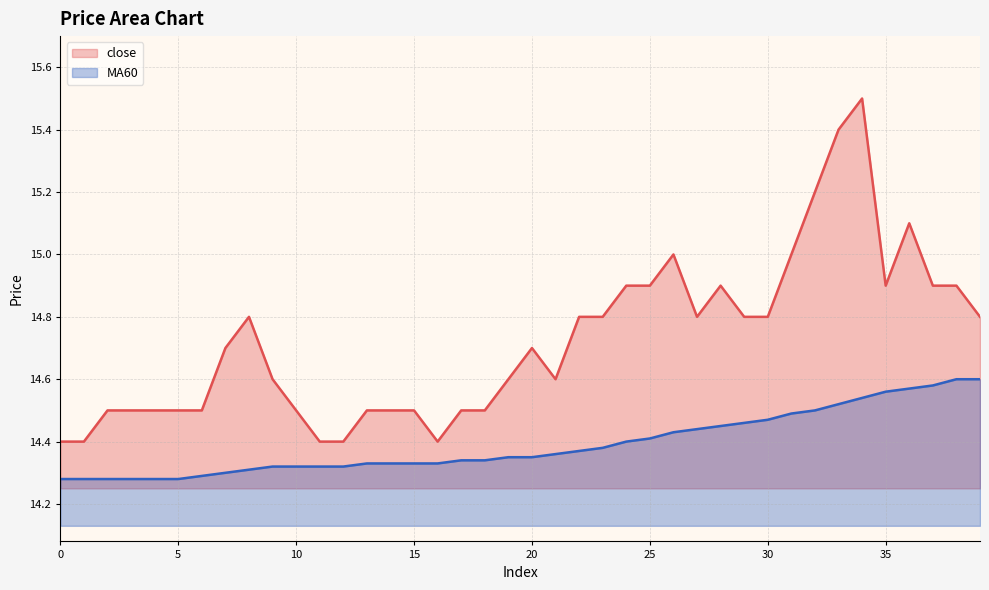

What is the minimum value shown in the chart?

14.3